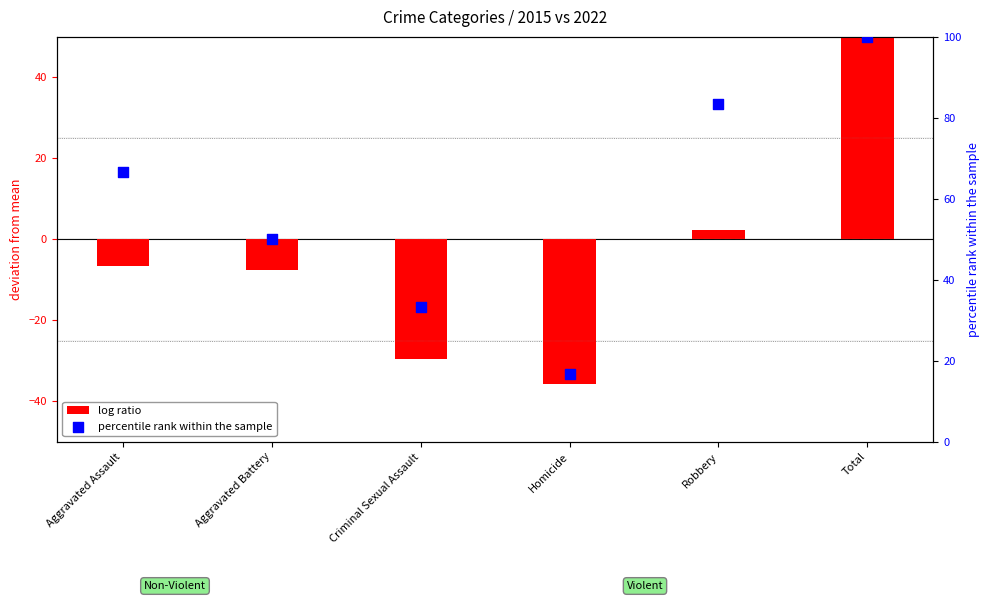

What are all the series names shown in the legend?

log ratio, percentile rank within the sample